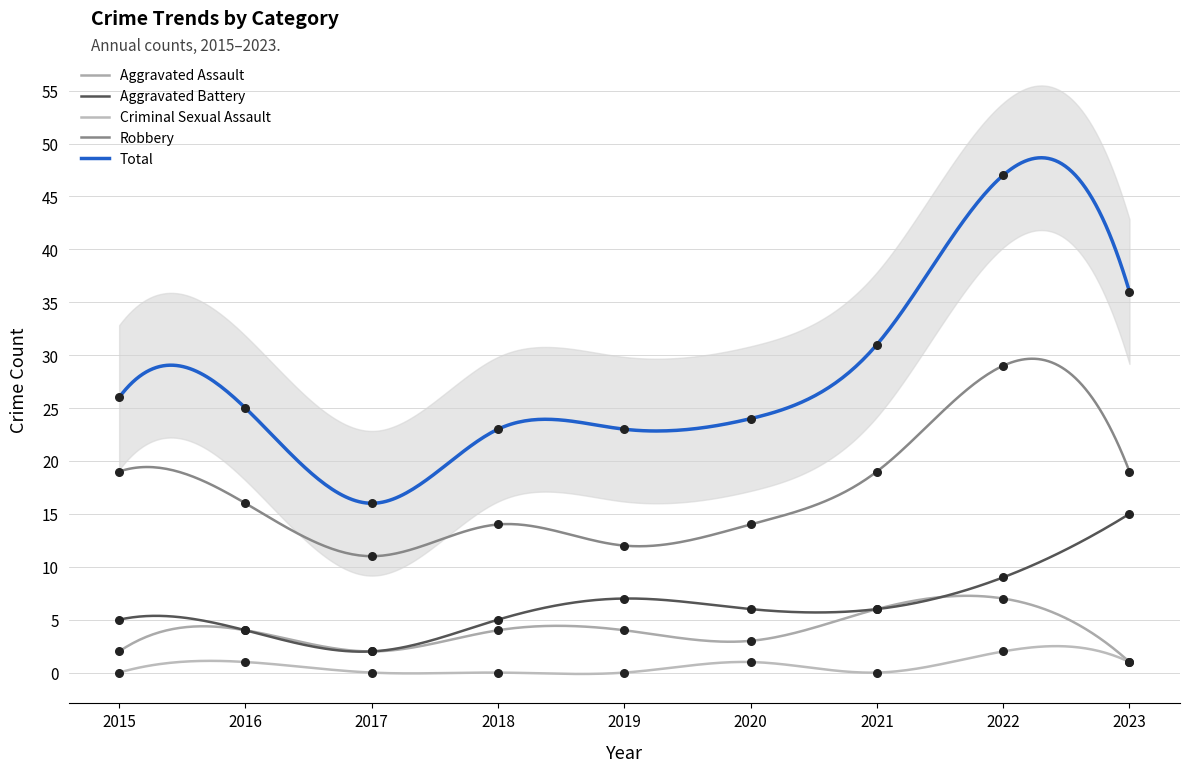

Is the value of Aggravated Battery at 2017 greater than the value of Total at 2017?

No